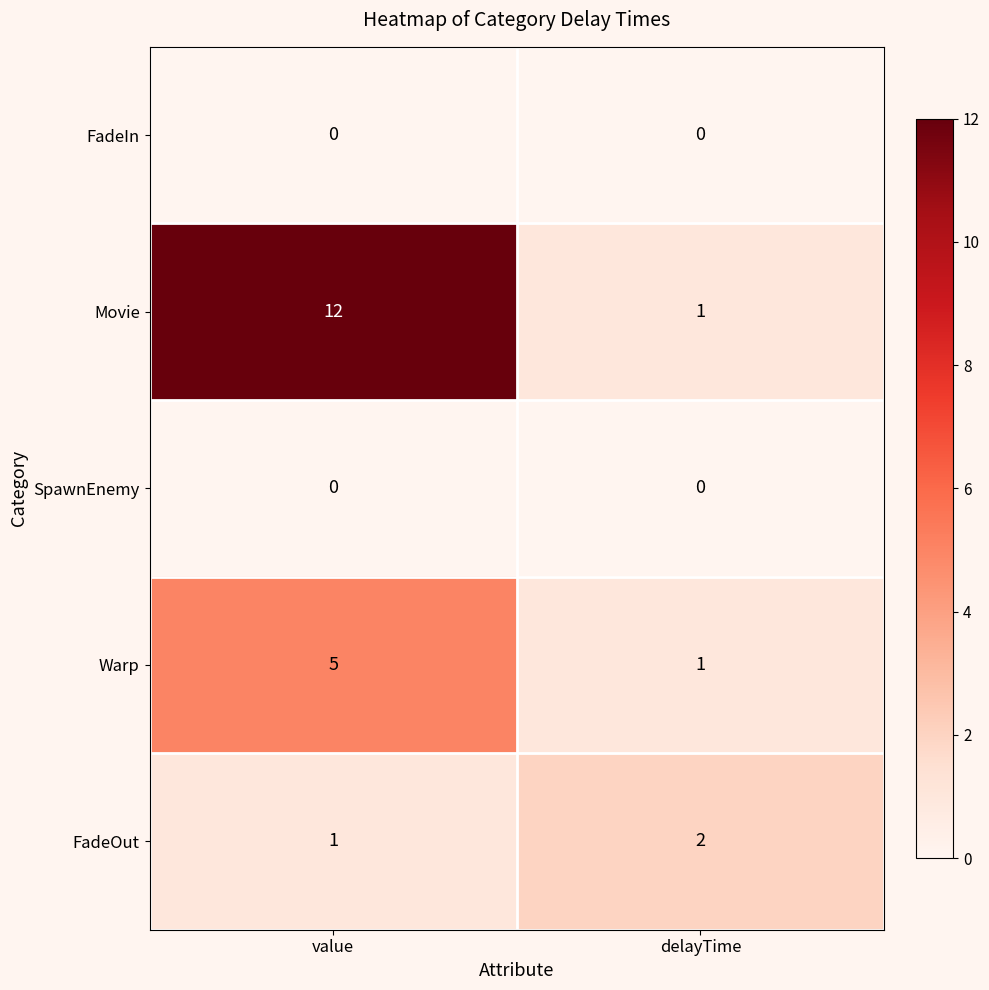

Which series has the largest range (max minus min)?

Movie